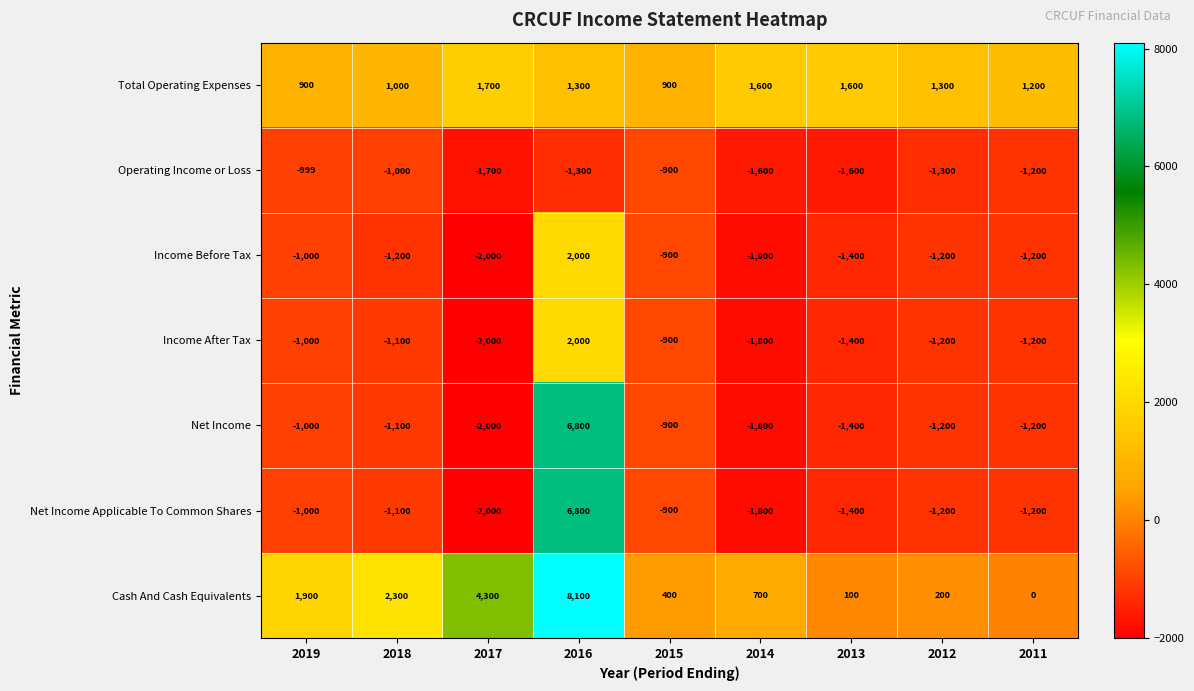

What is the spread (max minus min) of values at 2017?

6300